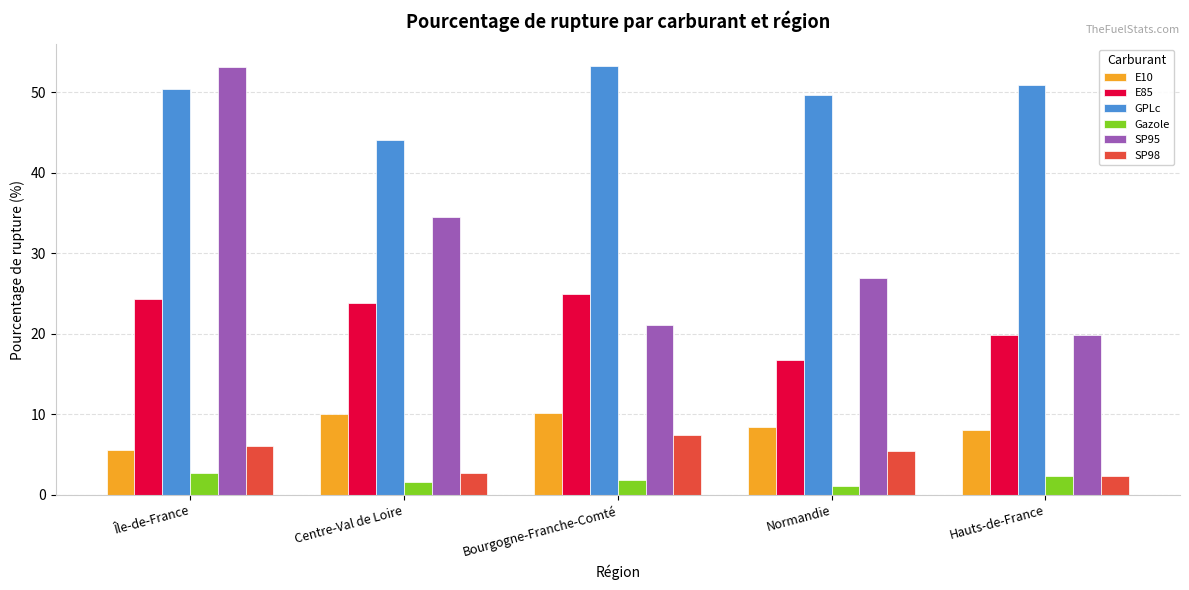

True or false: SP95 has a value of 21.1 at Bourgogne-Franche-Comté.

True